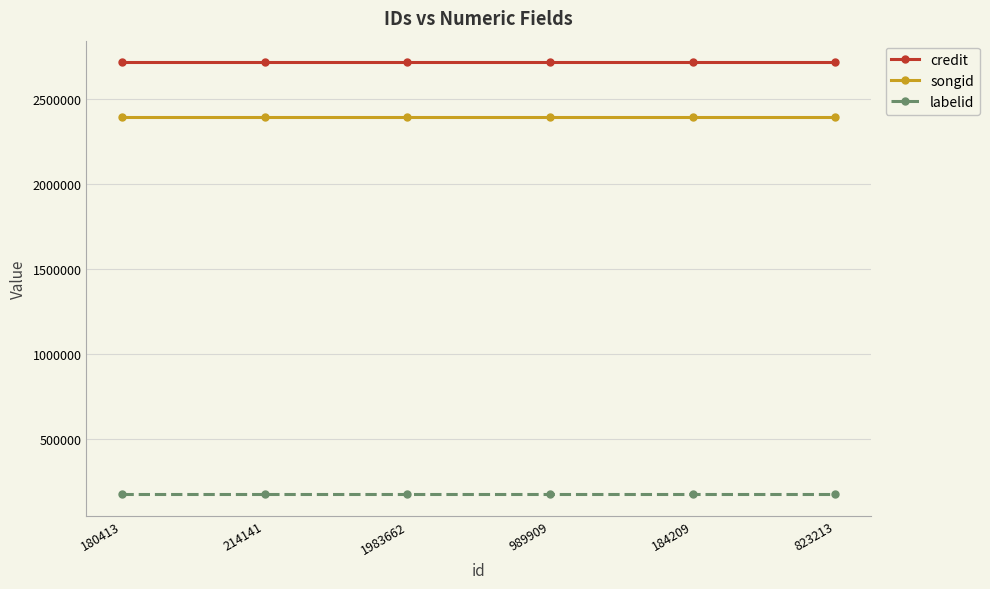

What is the smallest value displayed?

175281